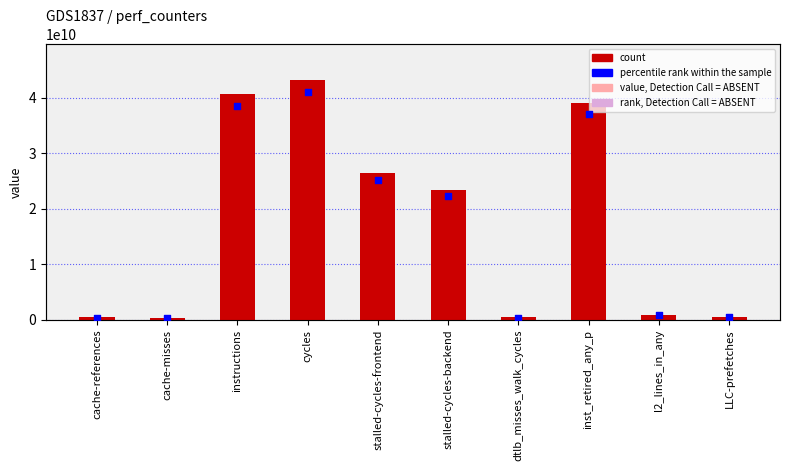

Is the value of count at inst_retired_any_p greater than the value of percentile rank within the sample at stalled-cycles-backend?

Yes